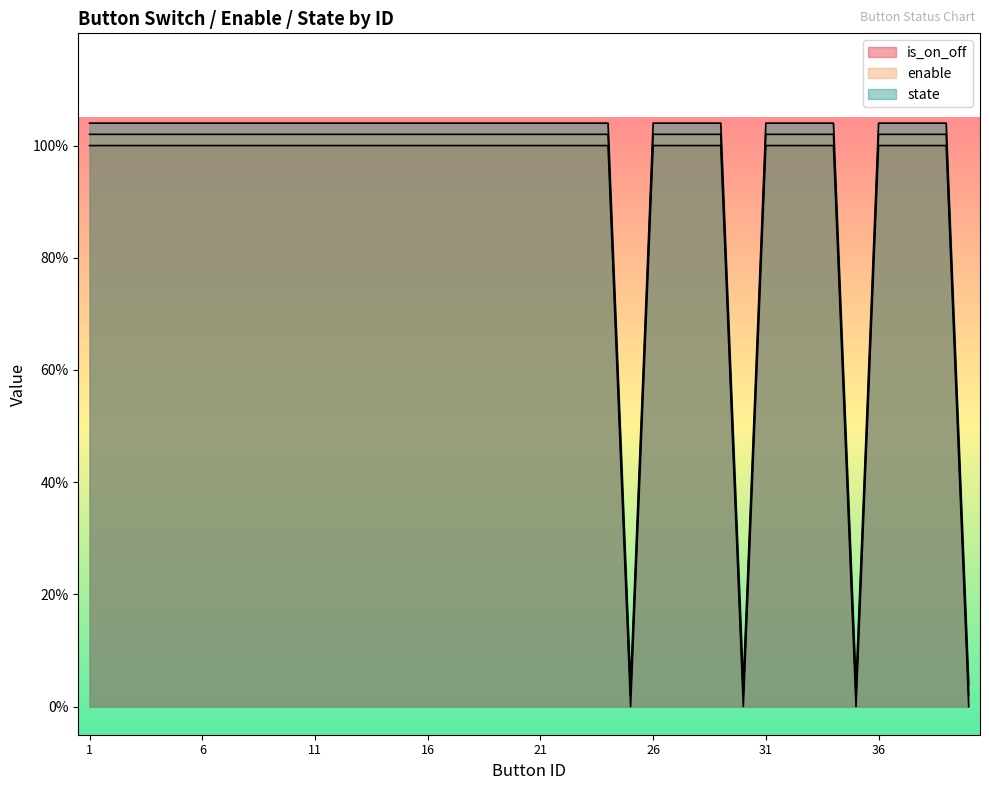

What is the sum of all is_on_off values?

36.0